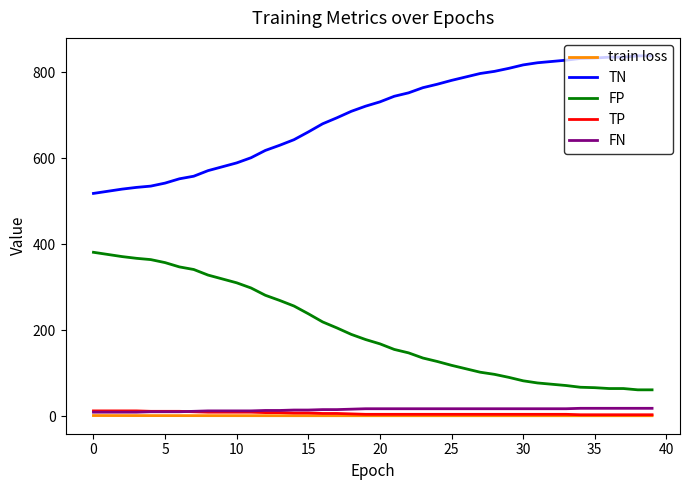

Which series has the largest total across all categories?

TN